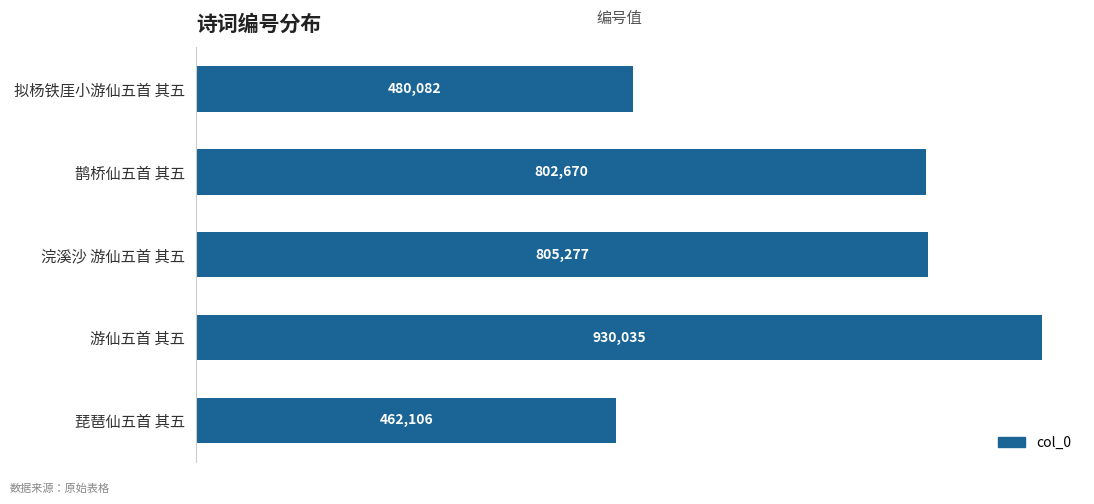

Are the bars grouped side by side (vs. stacked)?

No